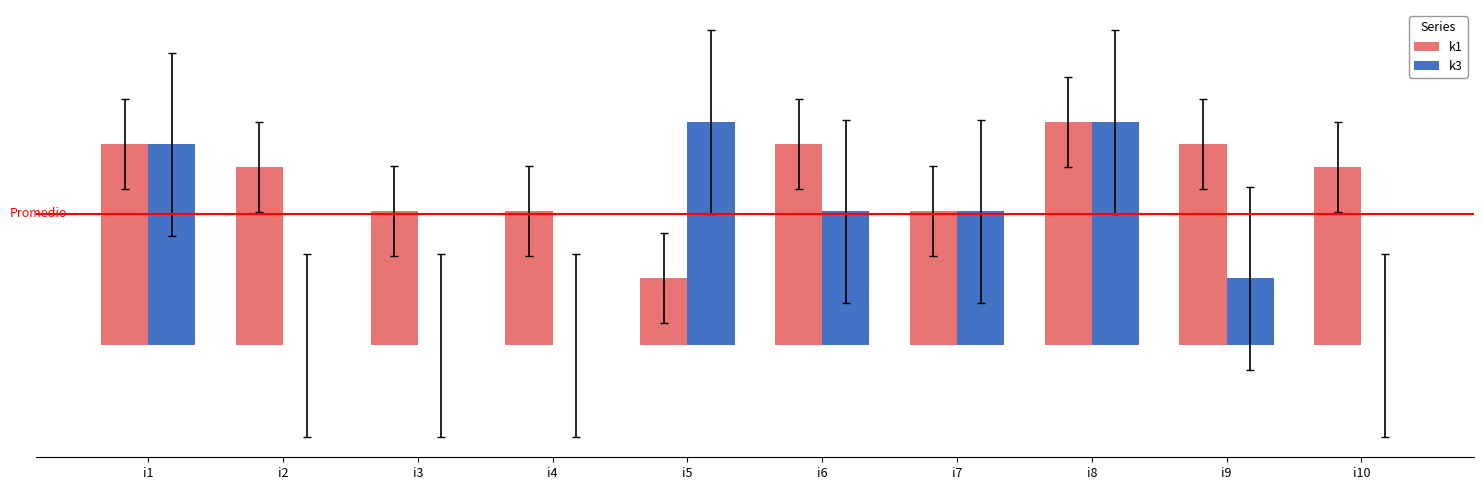

Which has a higher value, i1 or i3?

i1